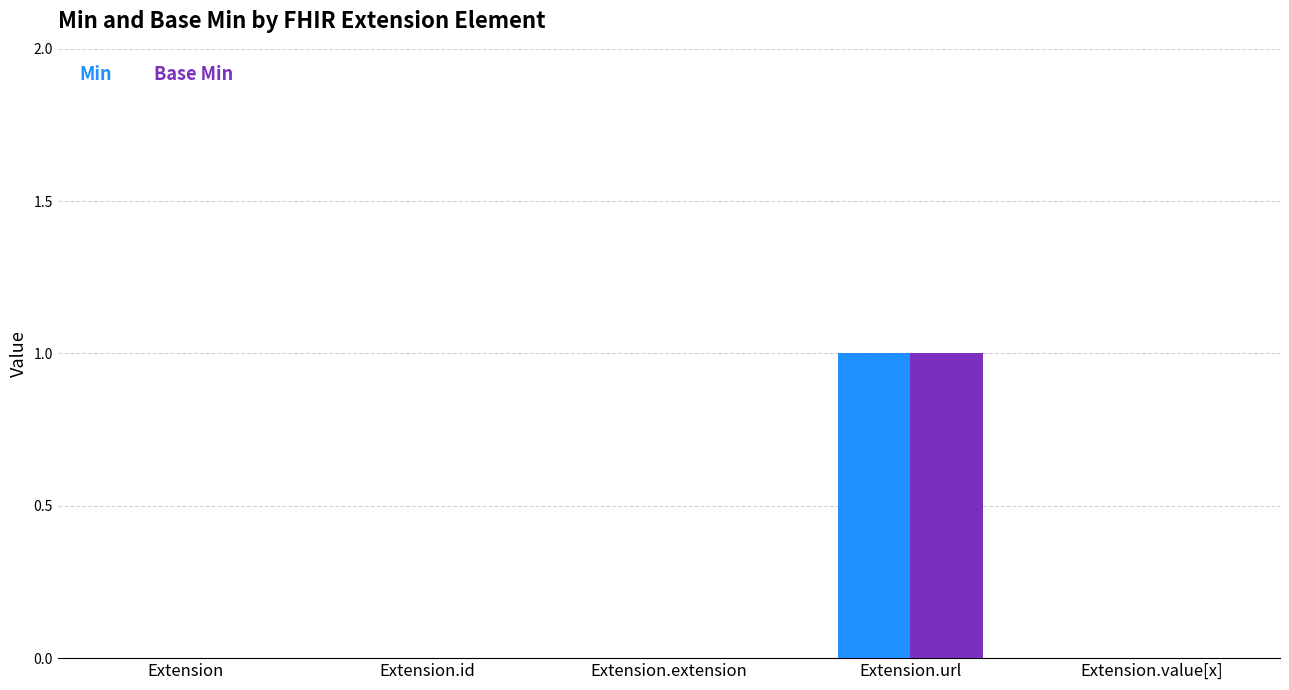

Is the value of Min at Extension.url greater than the value of Base Min at Extension?

Yes